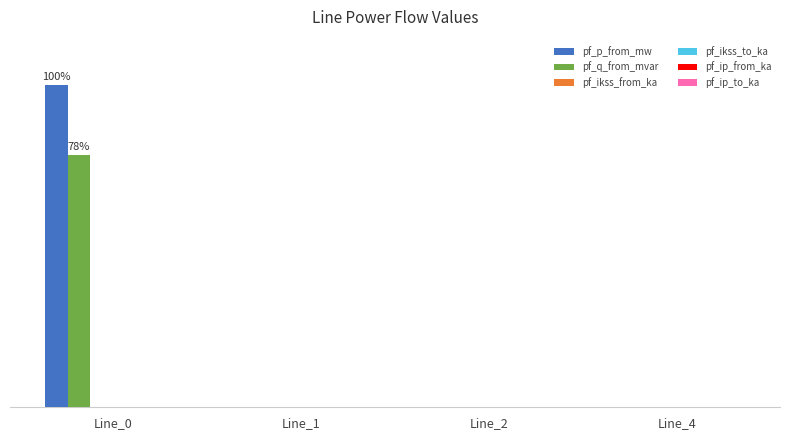

Does the chart contain stacked bars?

No